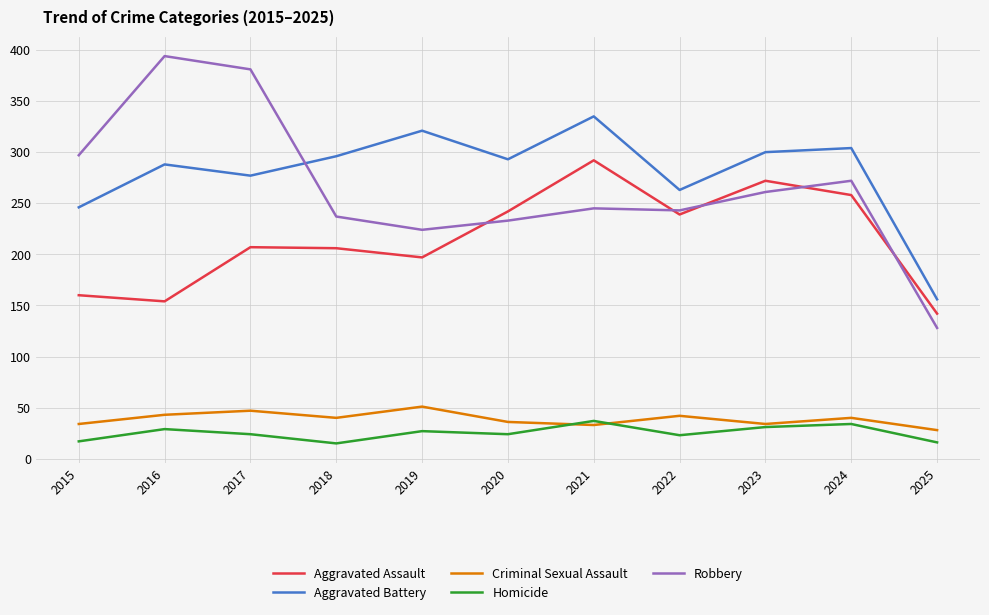

What is the difference between the highest and lowest values at 2015?

280